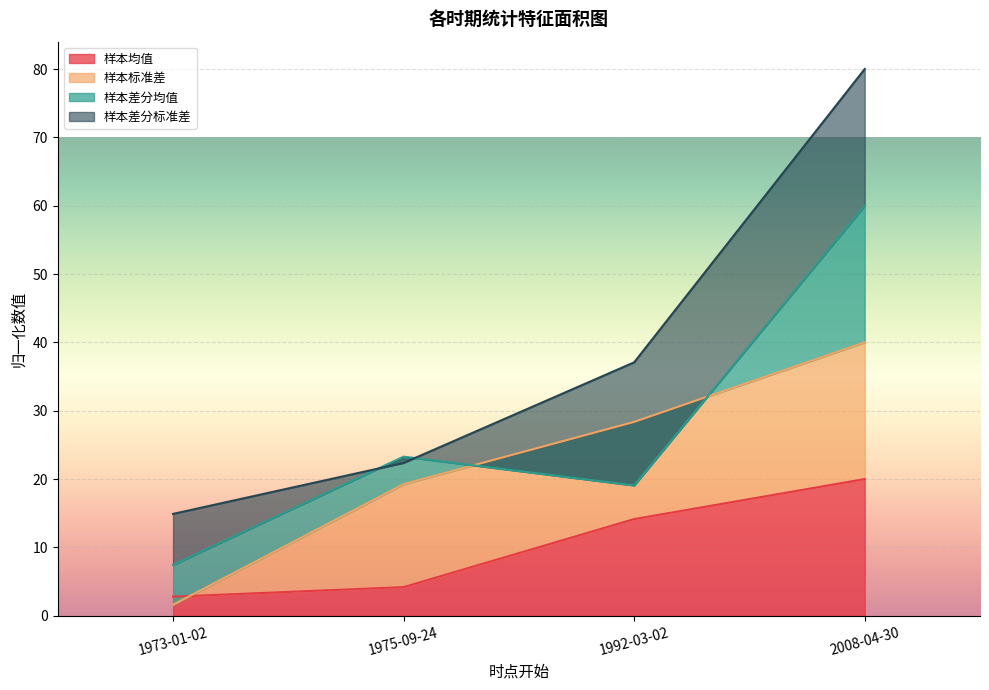

What is the value of the 样本均值 point at the 2nd from the left?

4.2